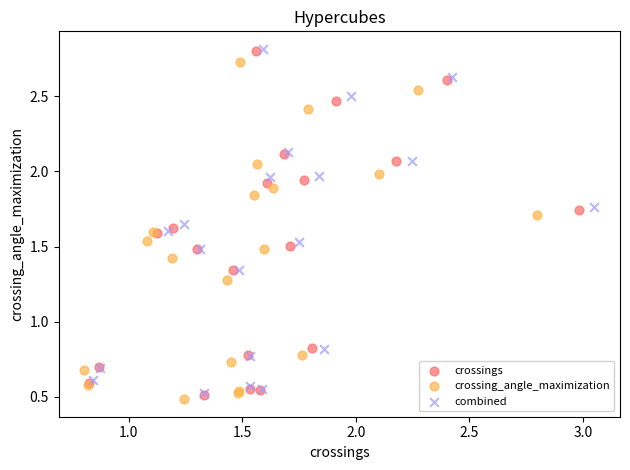

What are all the series names shown in the legend?

crossings, crossing_angle_maximization, combined